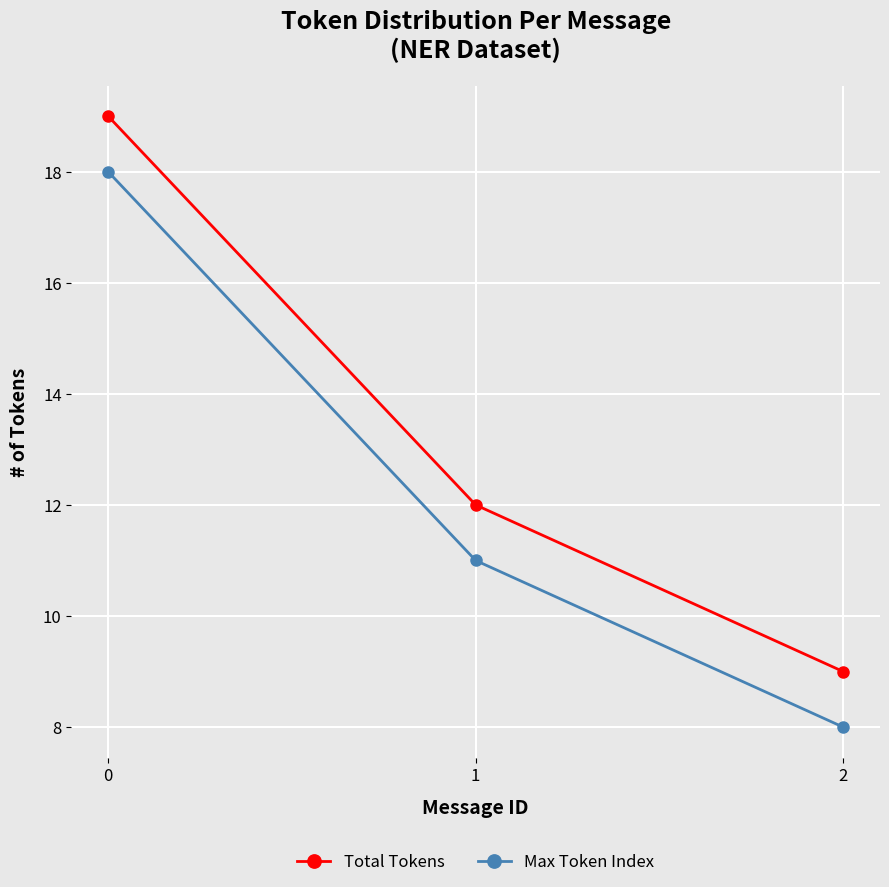

Is it true that Total Tokens equals 16 at 2?

False